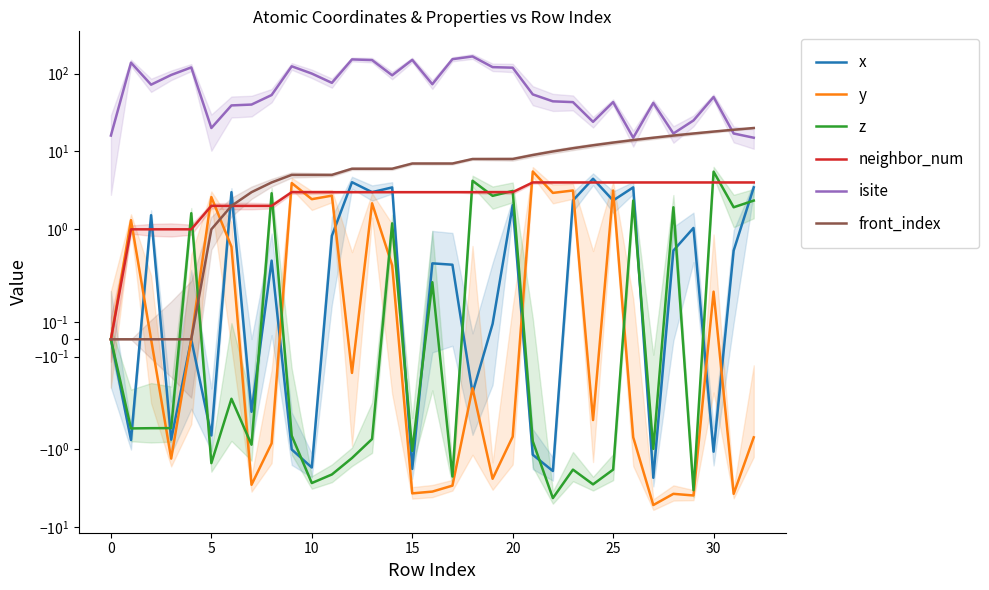

Does the chart display data point markers on the line(s)?

No